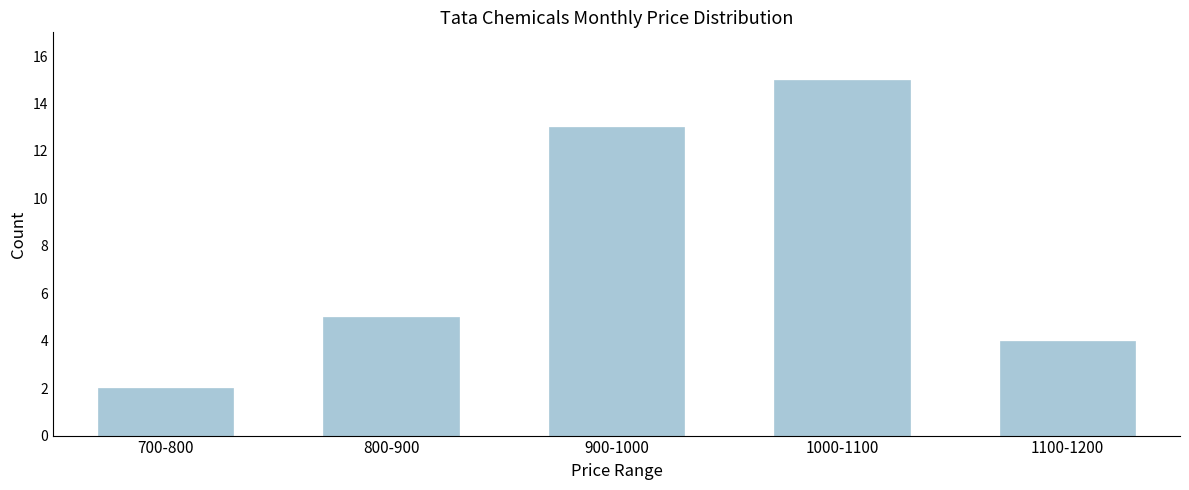

Reading left to right, what are all the values shown in this chart?

2	5	13	15	4